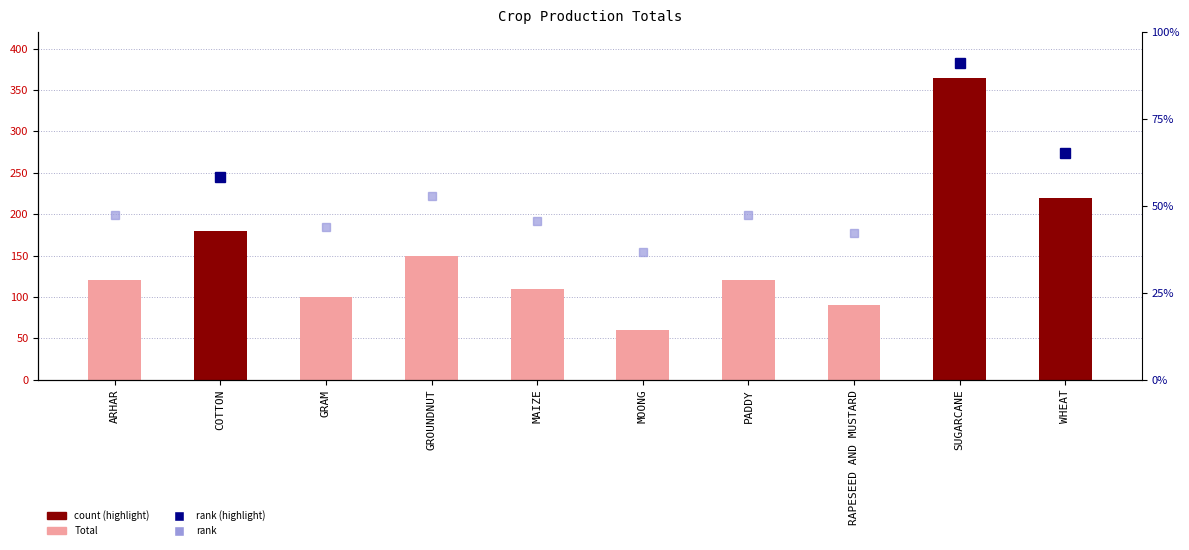

Where does the data first go above 120?

COTTON